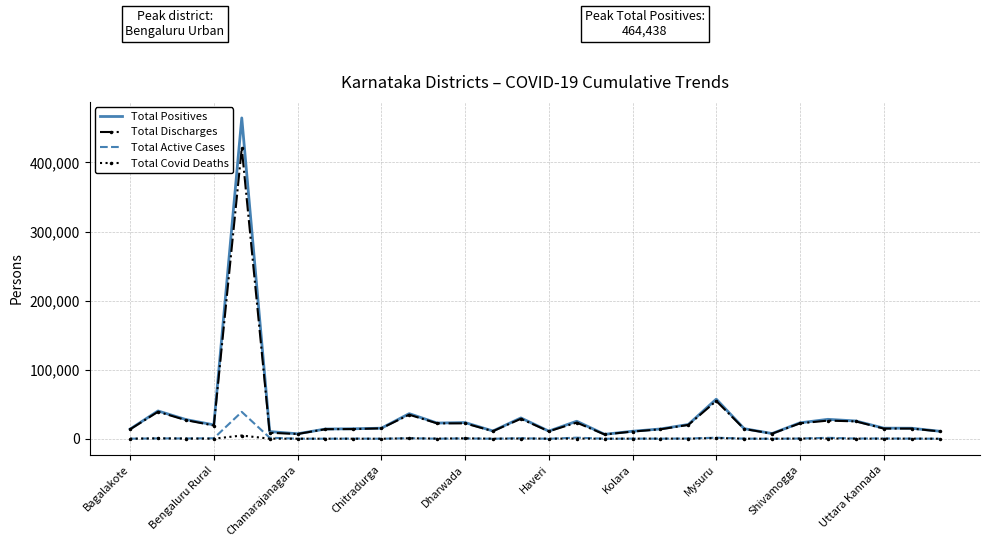

What is the maximum value for Total Active Cases?

38946